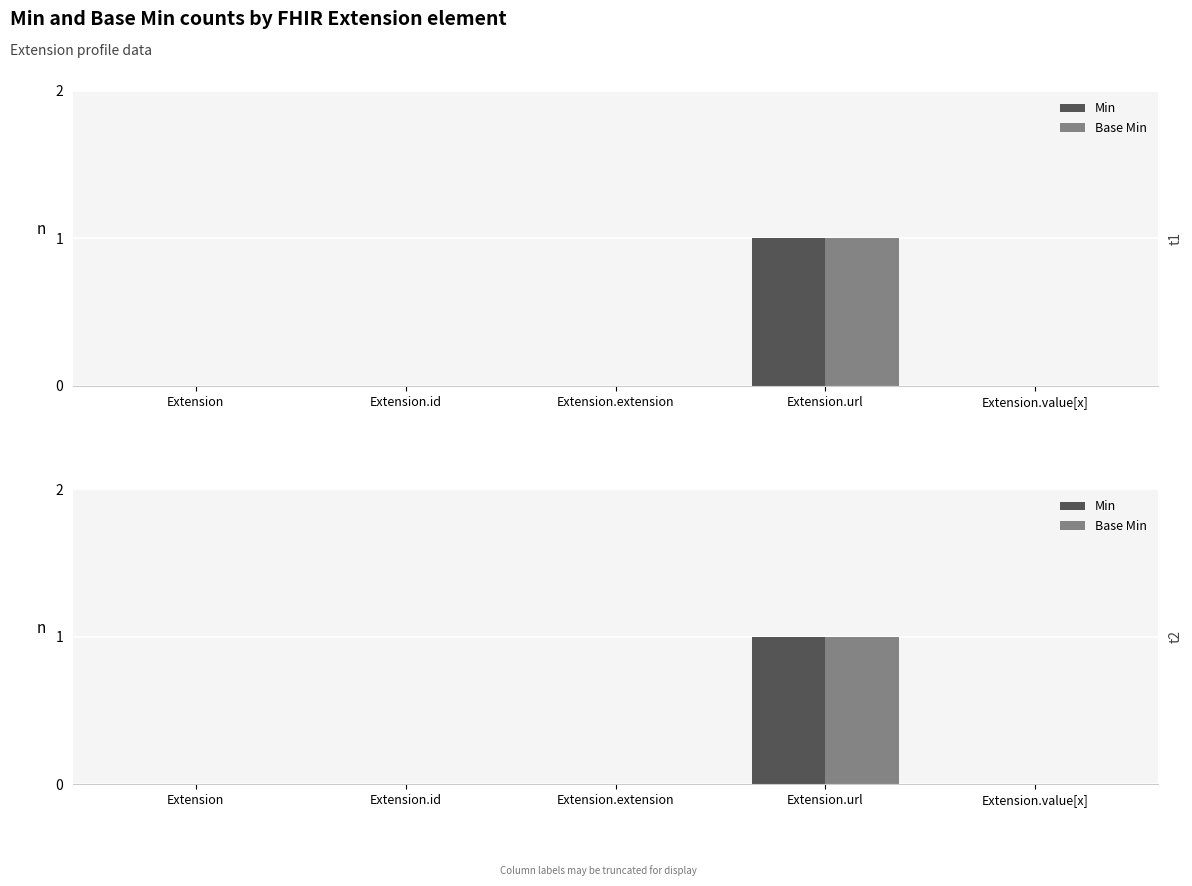

What is the total value across all series at Extension.url?

2